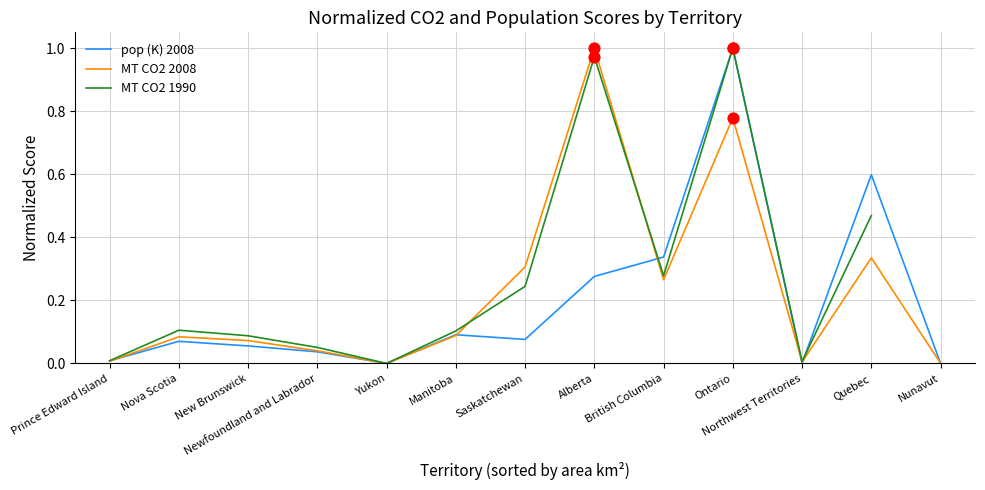

What is the total value across all series at New Brunswick?

0.2